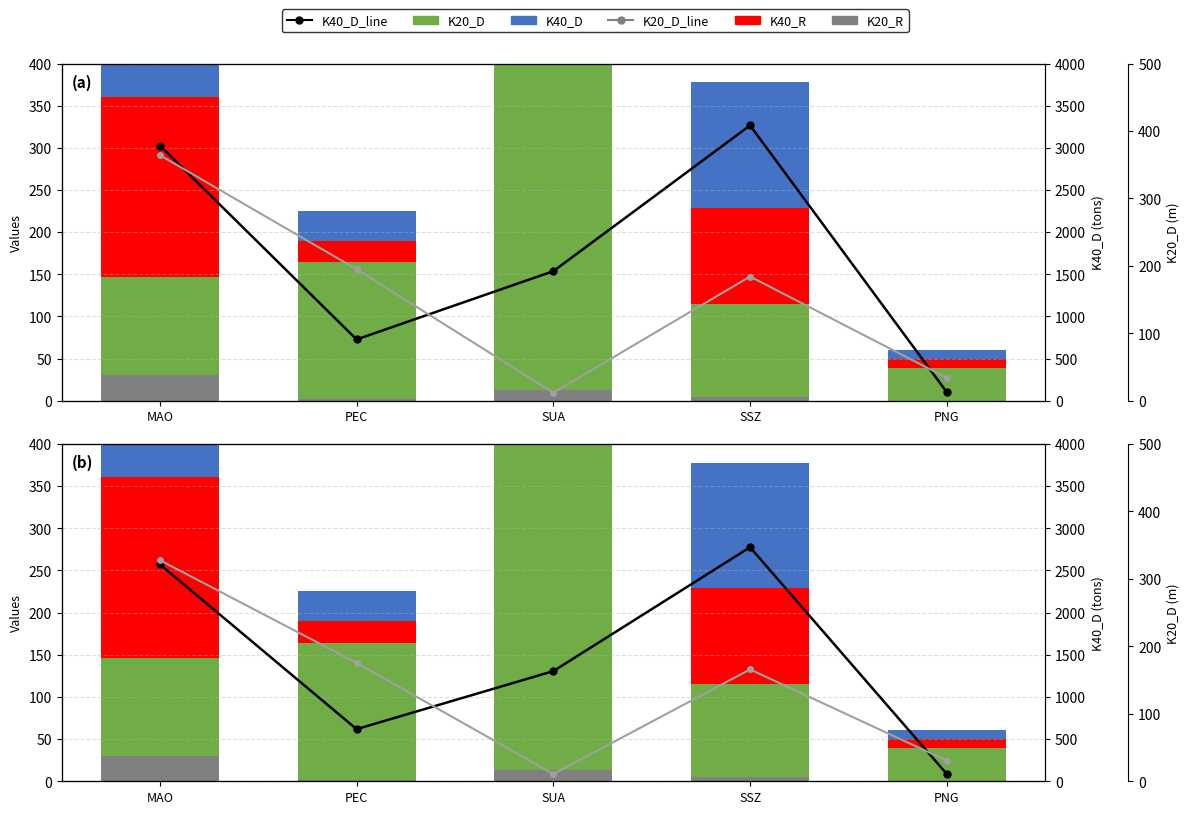

What is the difference between the second highest and second lowest values in the K40_R series?

88.0